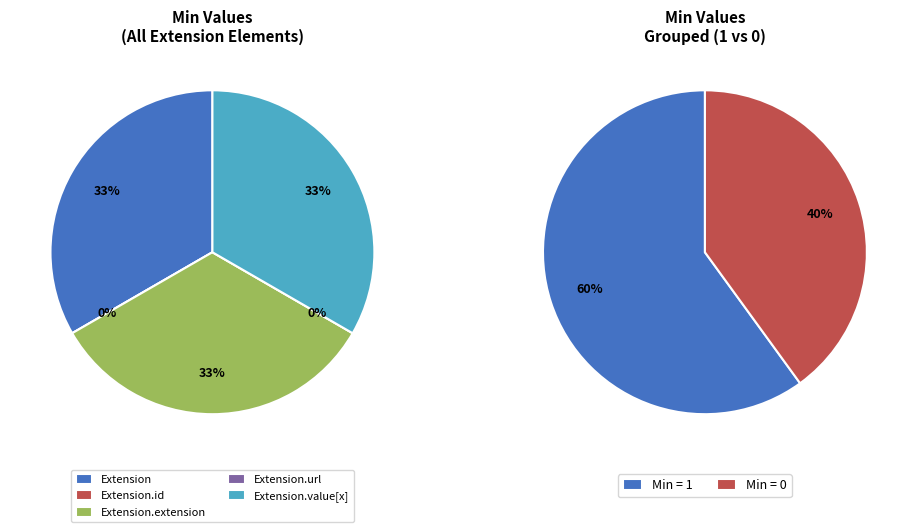

Which category has the smallest portion of the pie?

Extension.id